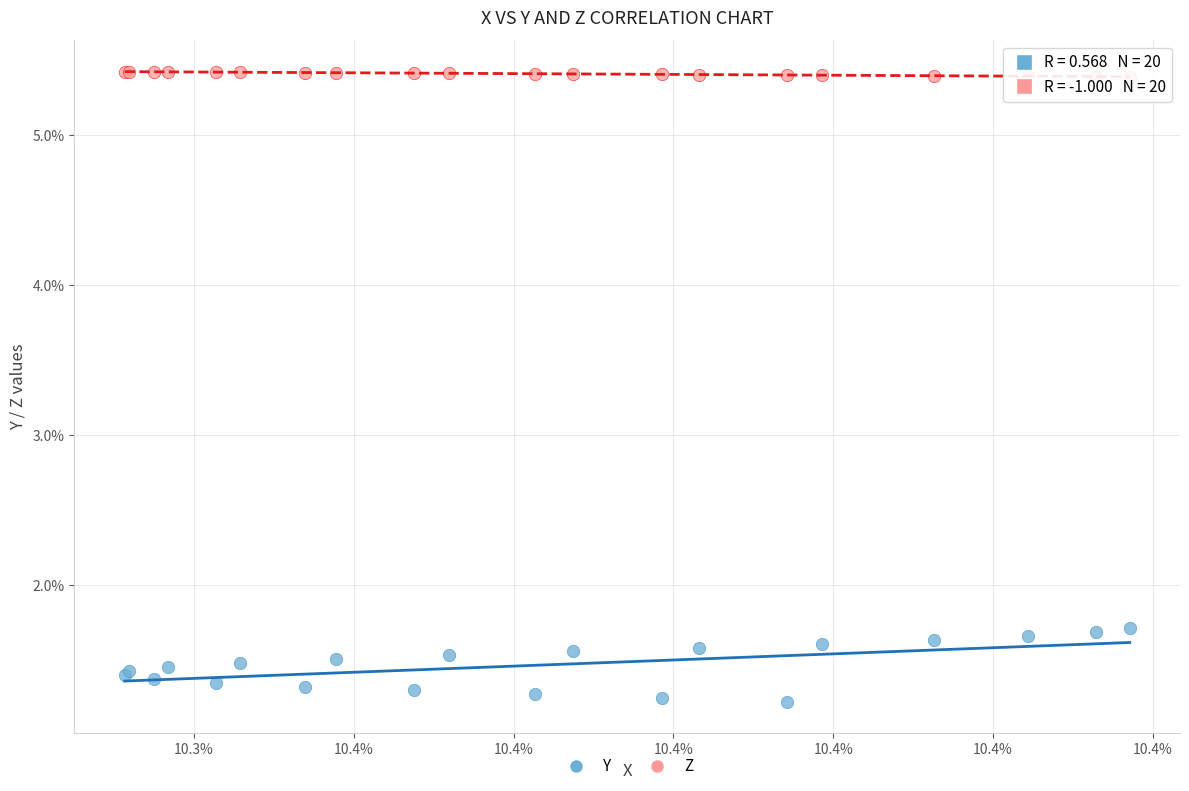

What are all the series names shown in the legend?

Y, Z